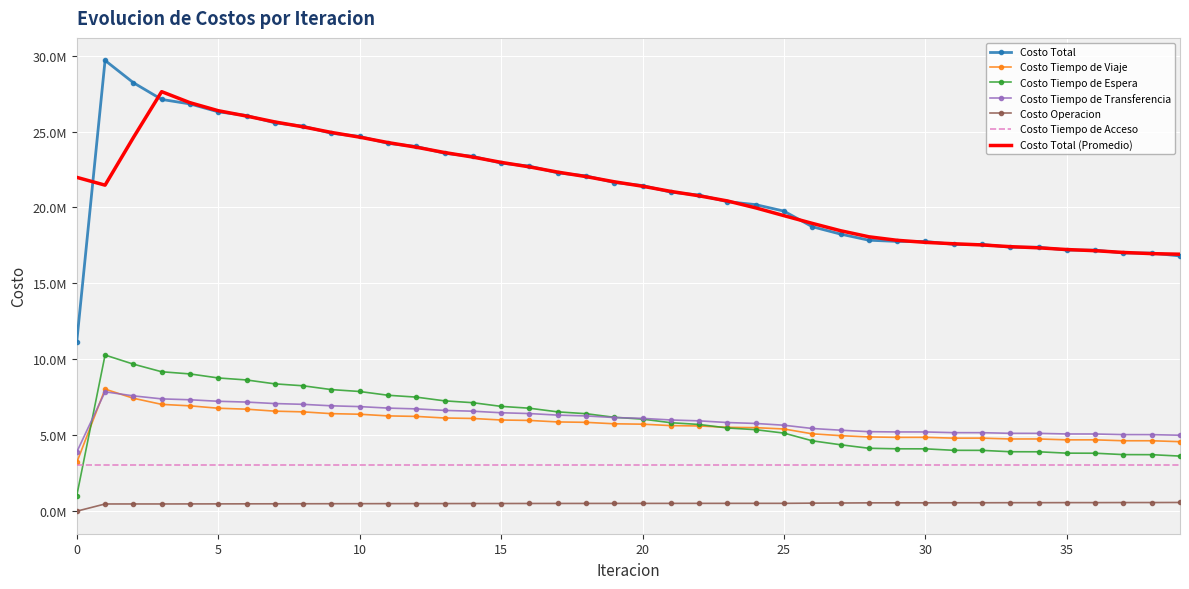

What are all the series names shown in the legend?

Costo Total, Costo Tiempo de Viaje, Costo Tiempo de Espera, Costo Tiempo de Transferencia, Costo Operacion, Costo Tiempo de Acceso, Costo Total (Promedio)